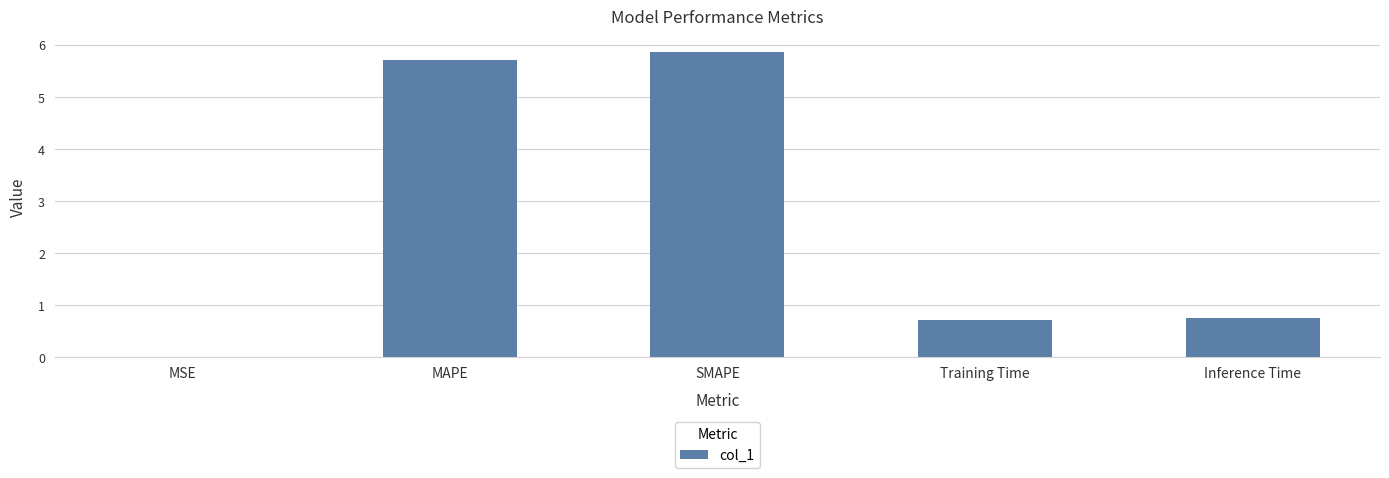

How many categories are shown in the chart?

5